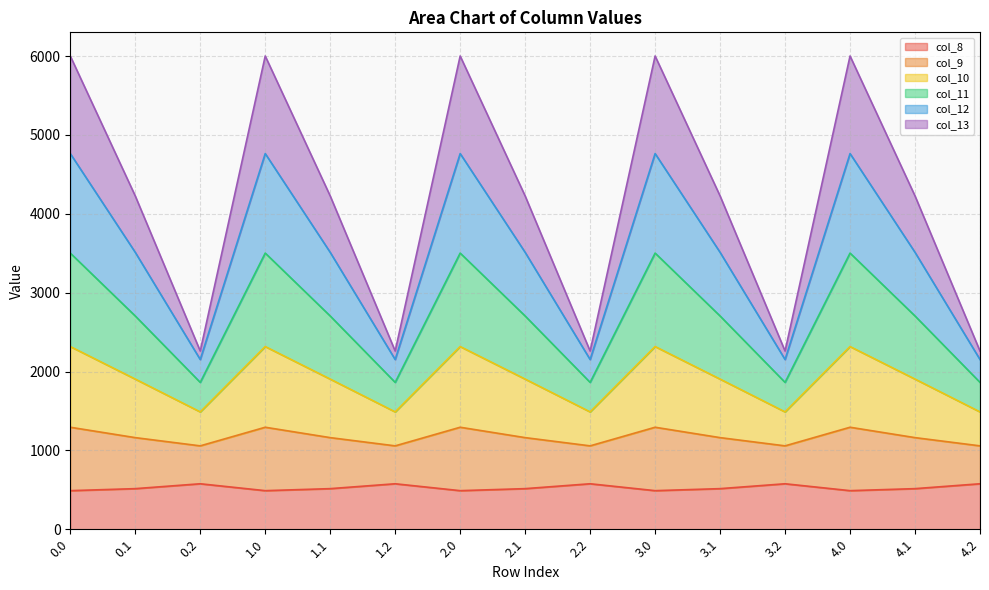

At which category does col_12 reach its first local peak?

1.0